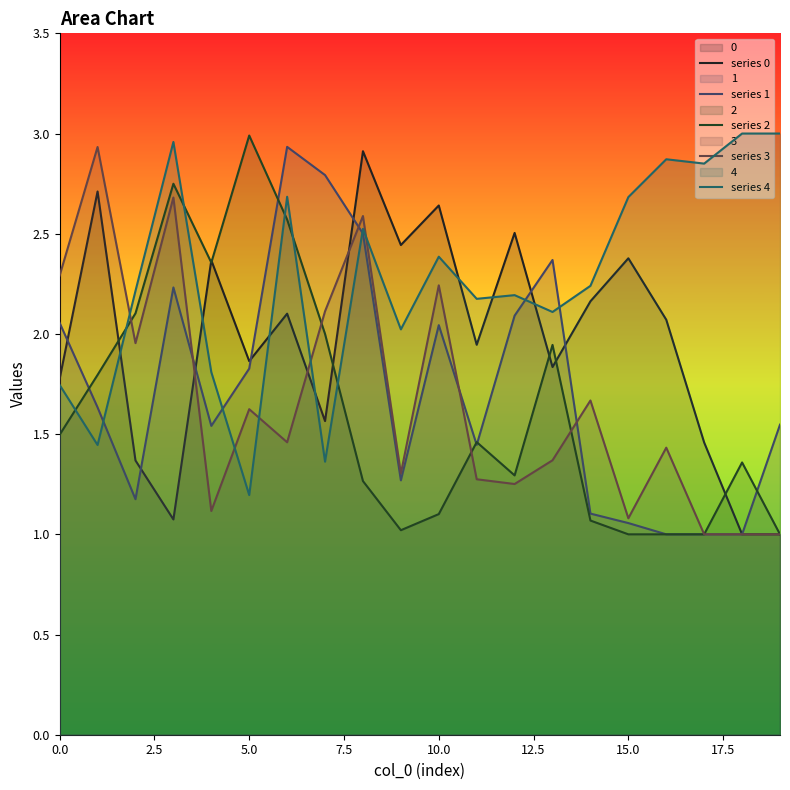

True or false: series 1 has more than 1 interior local peaks.

True